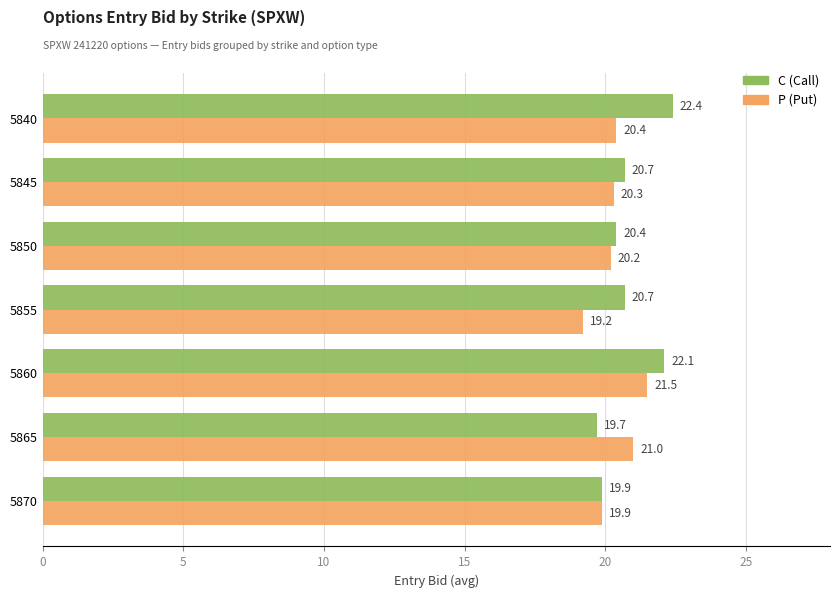

Read the C (Call) value at 5845.

20.7